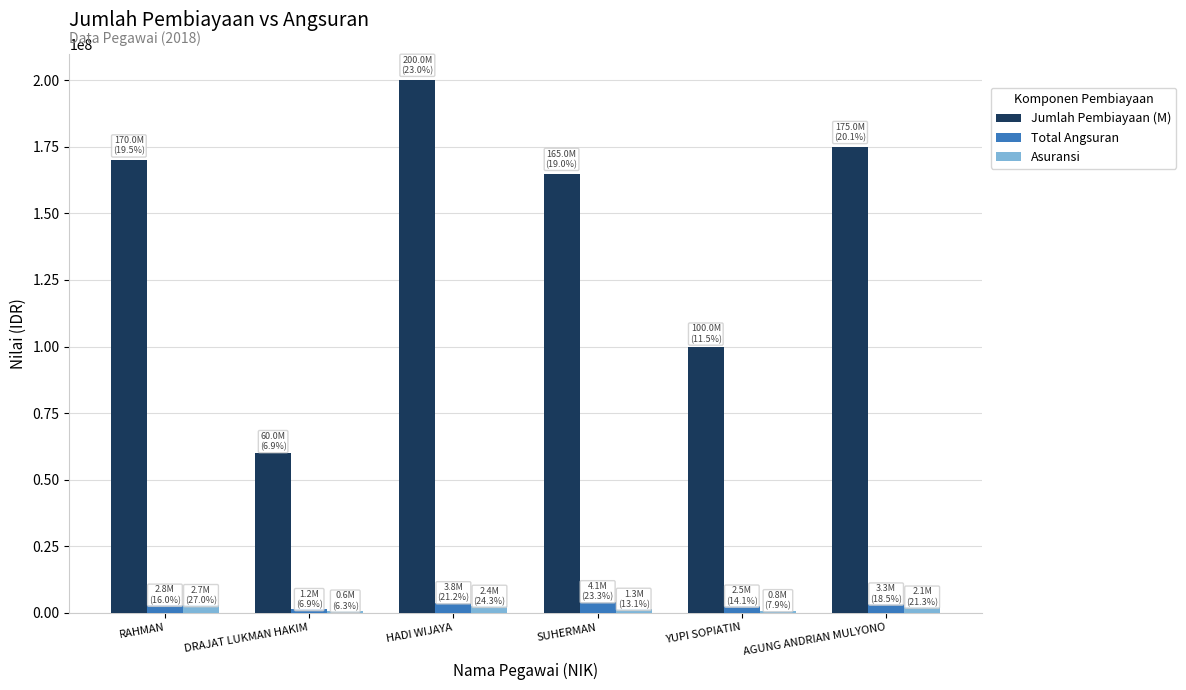

Which series has the widest spread of values?

Jumlah Pembiayaan (M)